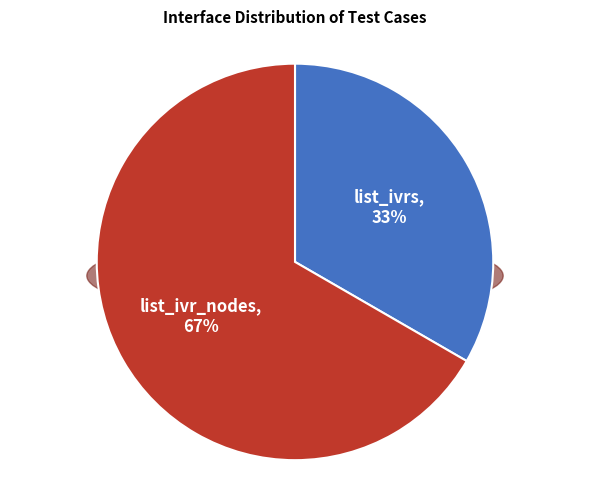

Combined, do list_ivr_nodes and list_ivrs account for over 50%?

Yes